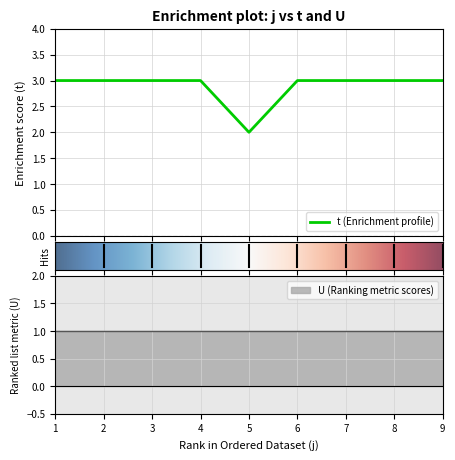

What is the value of the 8th point from the left?

3